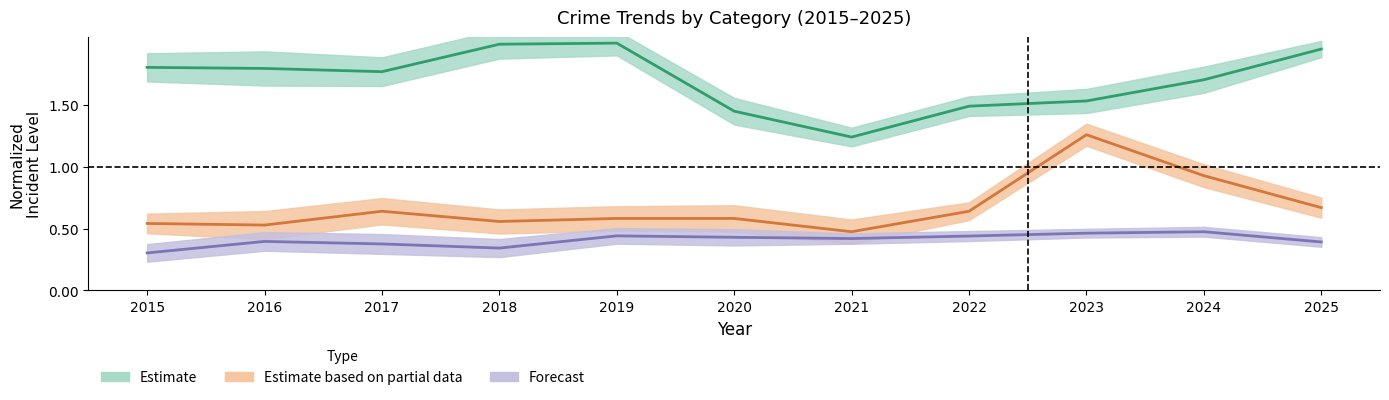

How many interior local valleys does the Theft series have?

2